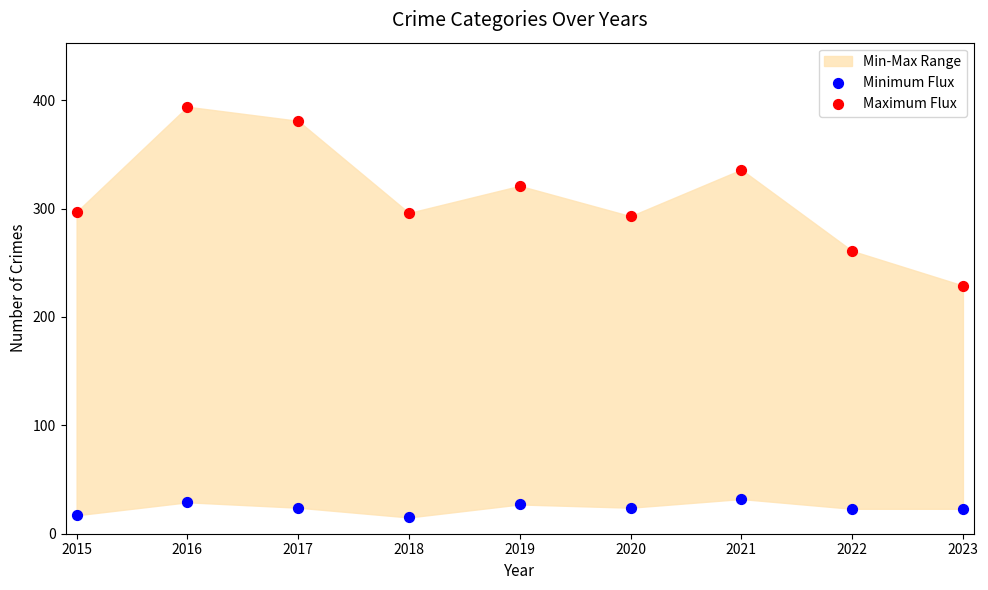

Which series has the largest Y range (max minus min)?

Maximum Flux